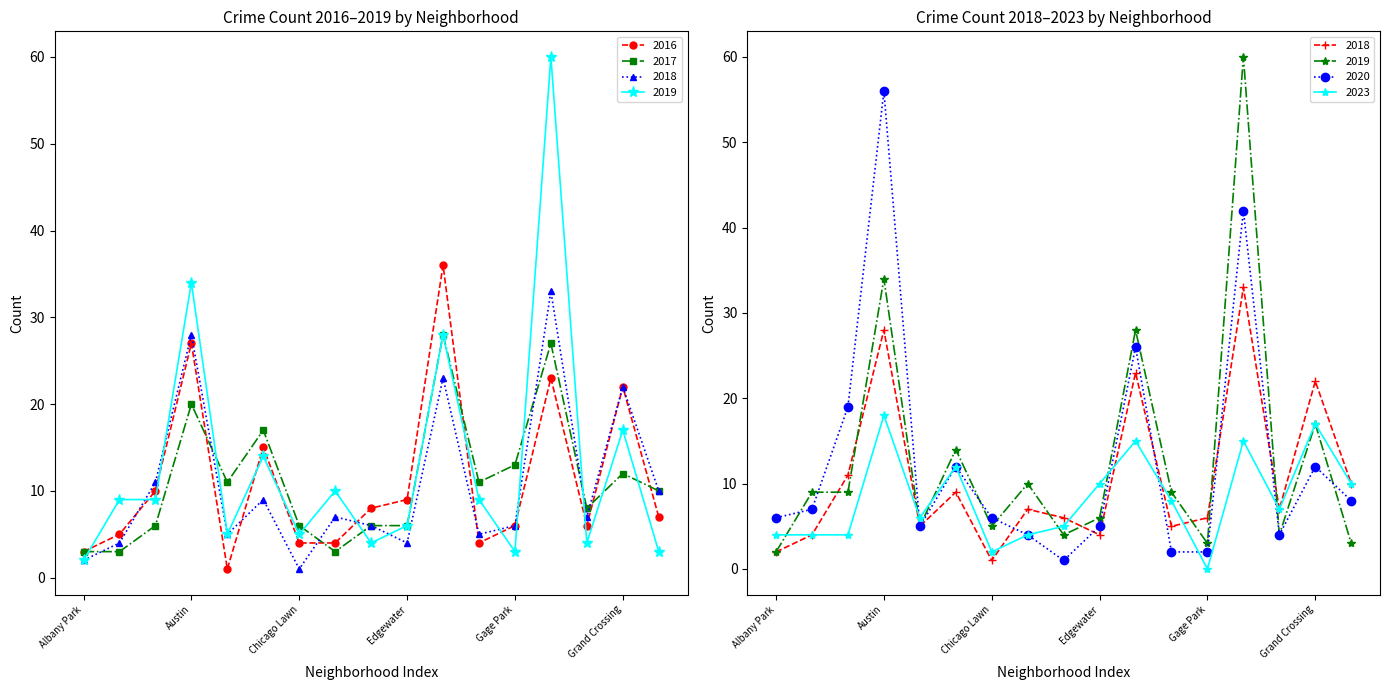

What is the sum of all 2016 values?

190